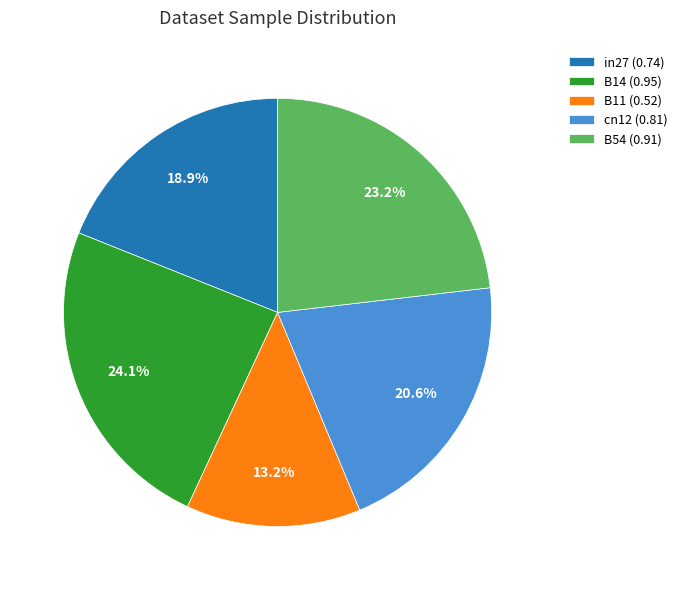

Is cn12 the majority of the pie?

No